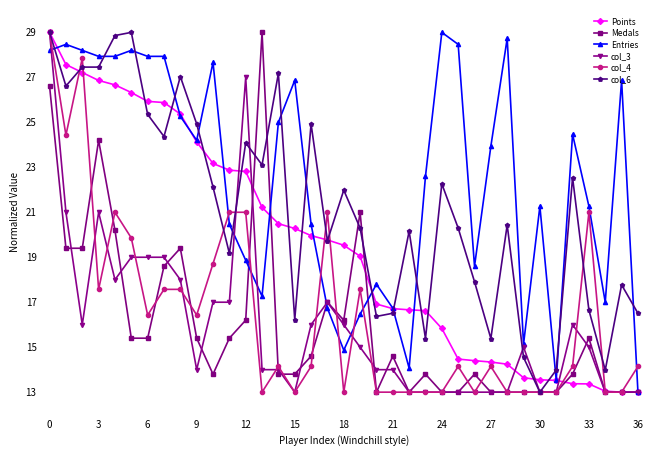

What is the value of the col_4 point at the 19th from the left?

13.0